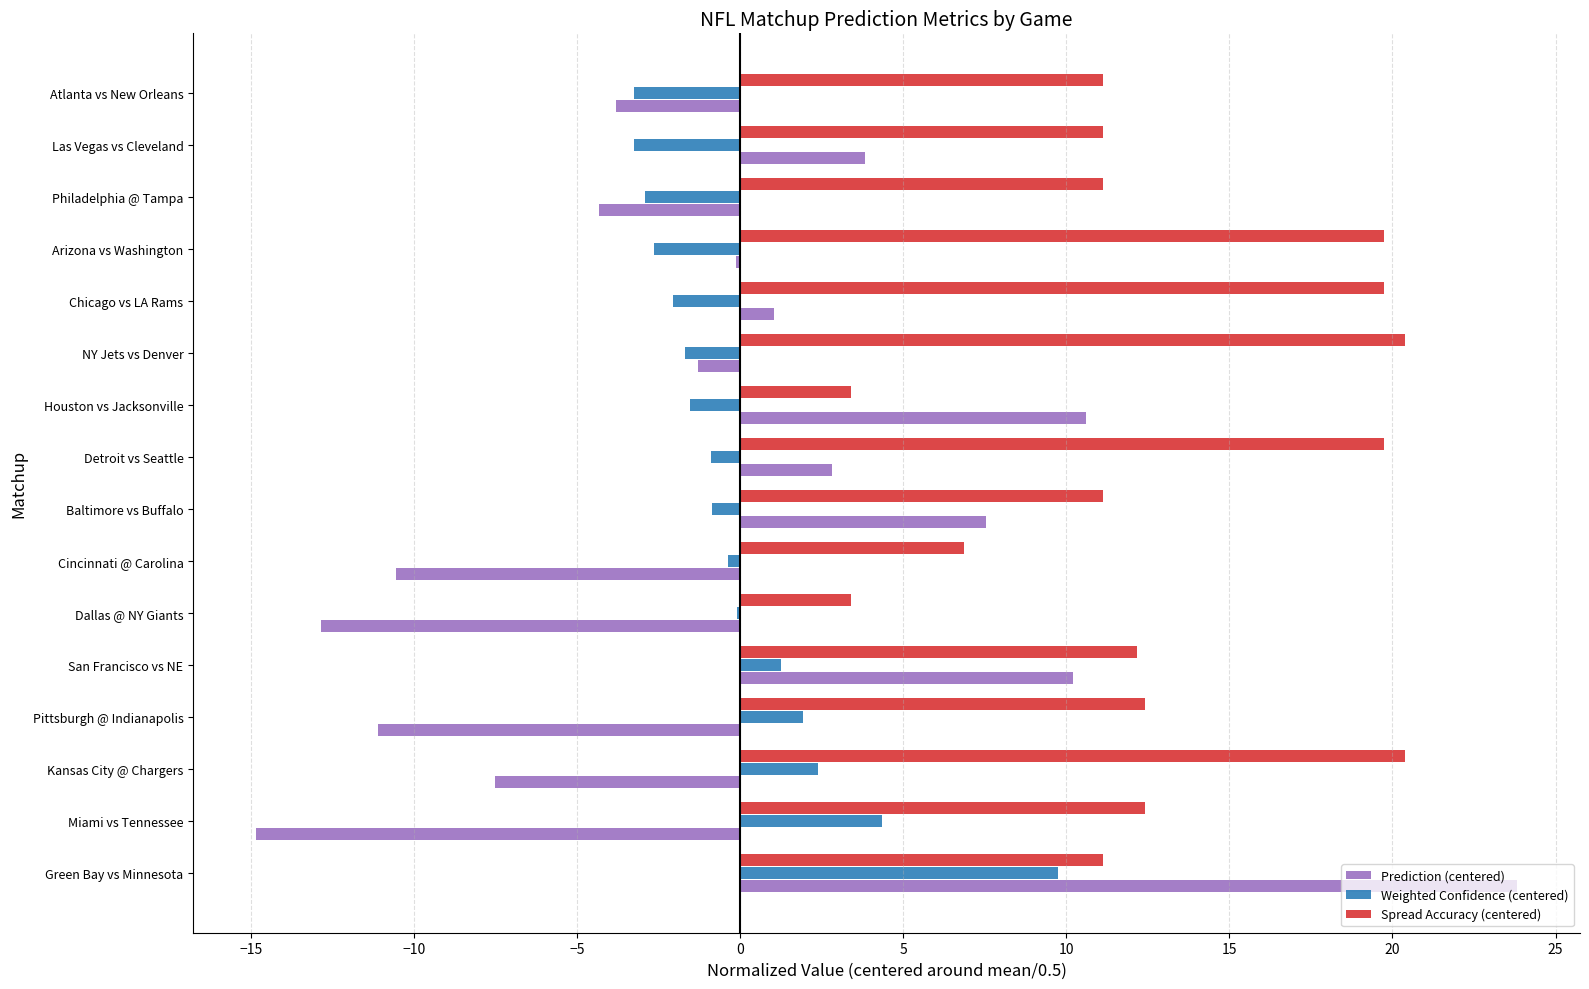

How many data points does each series have?

16